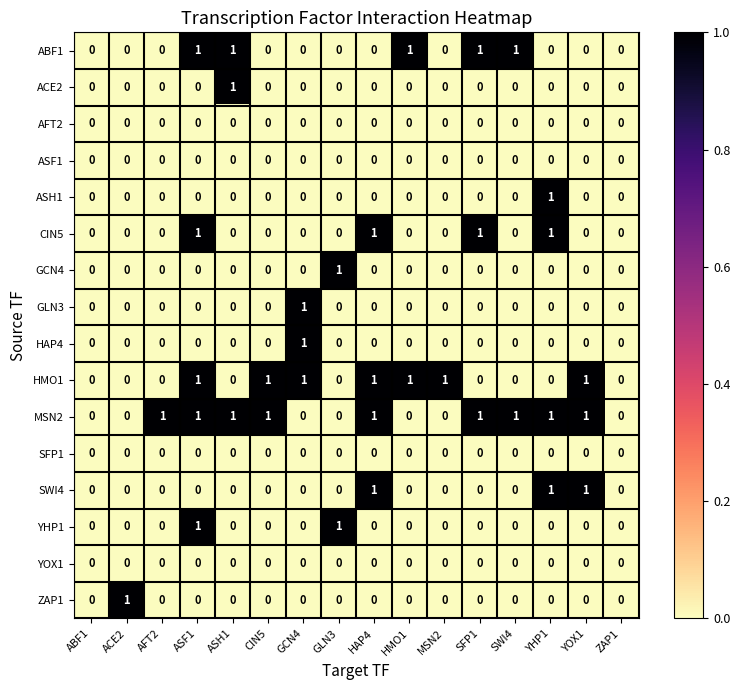

Count the ZAP1 values in the range 0 to 1.

16